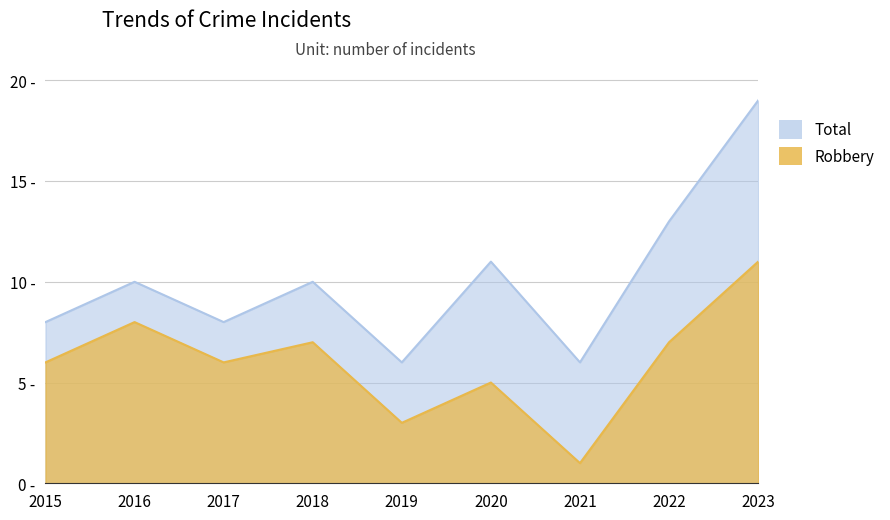

What is the average value of the Robbery series?

6